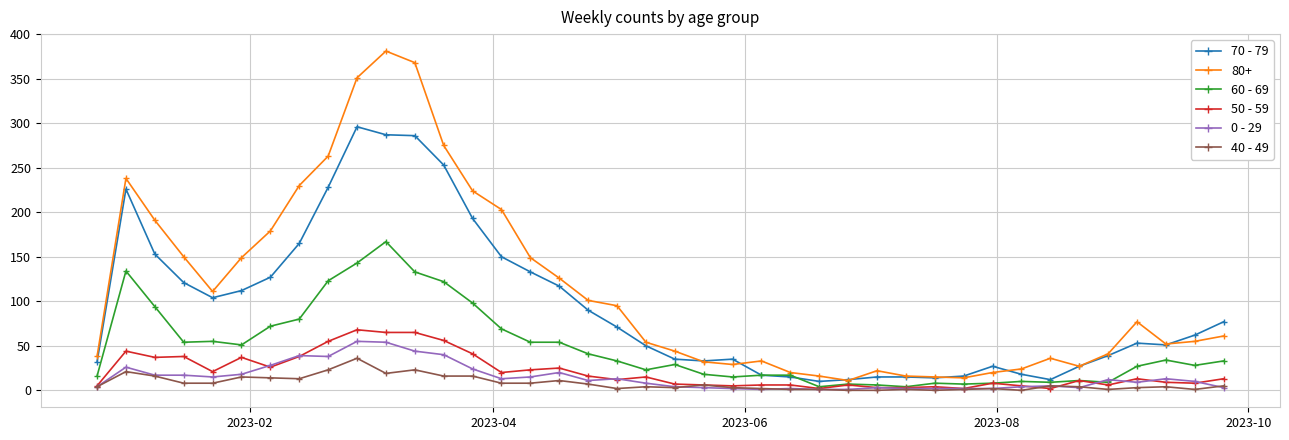

Which series has the largest range (max minus min)?

80+